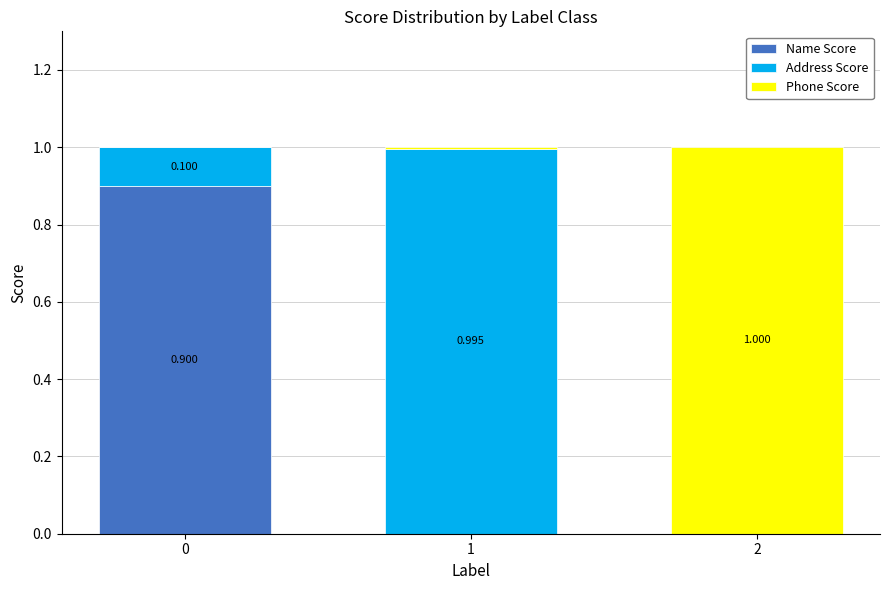

True or false: Phone Score has a value of 0.0 at 1.

False